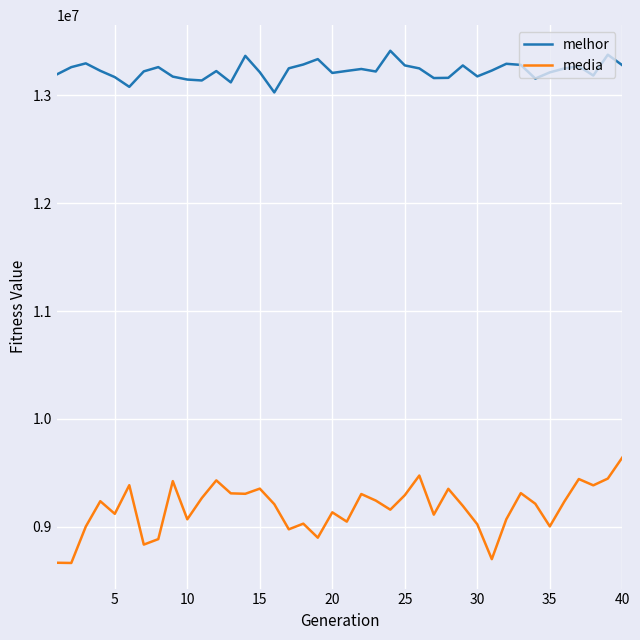

What is the difference between the maximum and minimum values in the melhor series?

386063.0